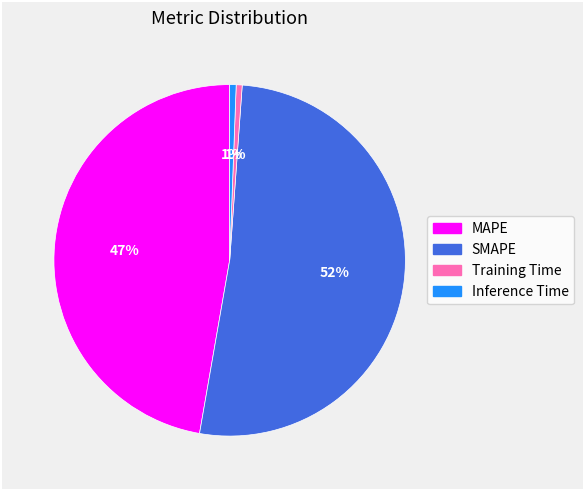

To the nearest percent, what is the average slice percentage?

25%